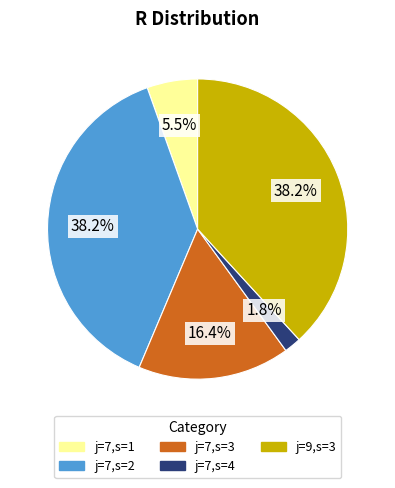

Approximately how many times larger is the value at j=9,s=3 compared to j=7,s=2?

1.0